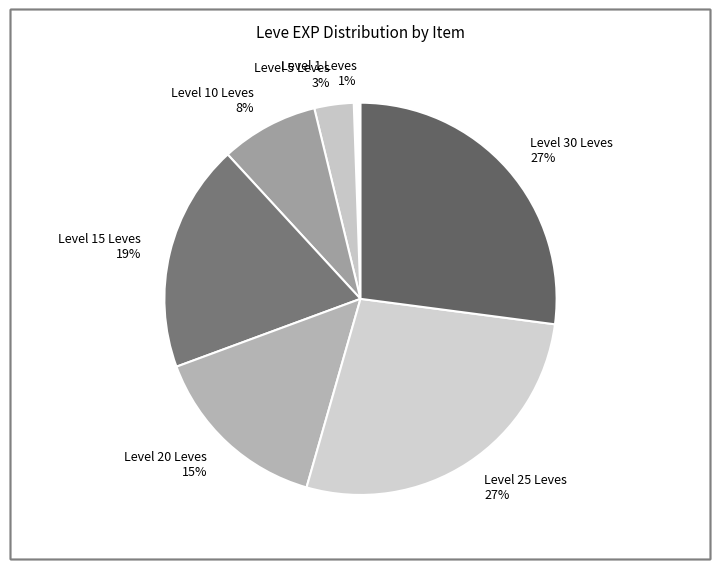

Combined, do Level 30 Leves and Level 5 Leves account for over 50%?

No